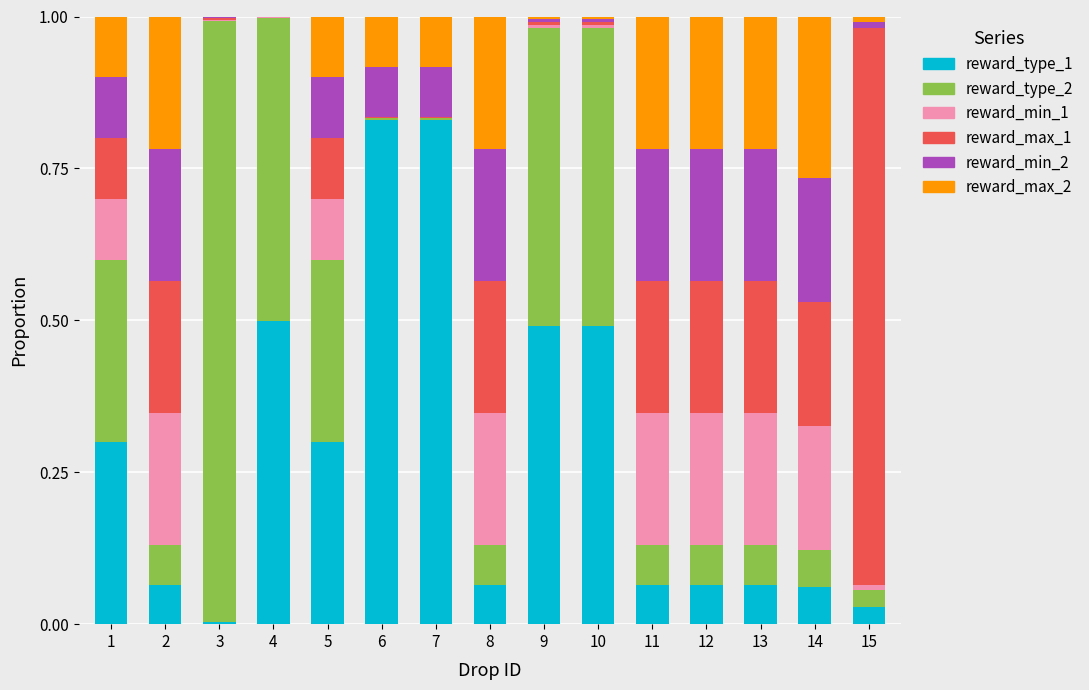

How many data points does each series have?

15